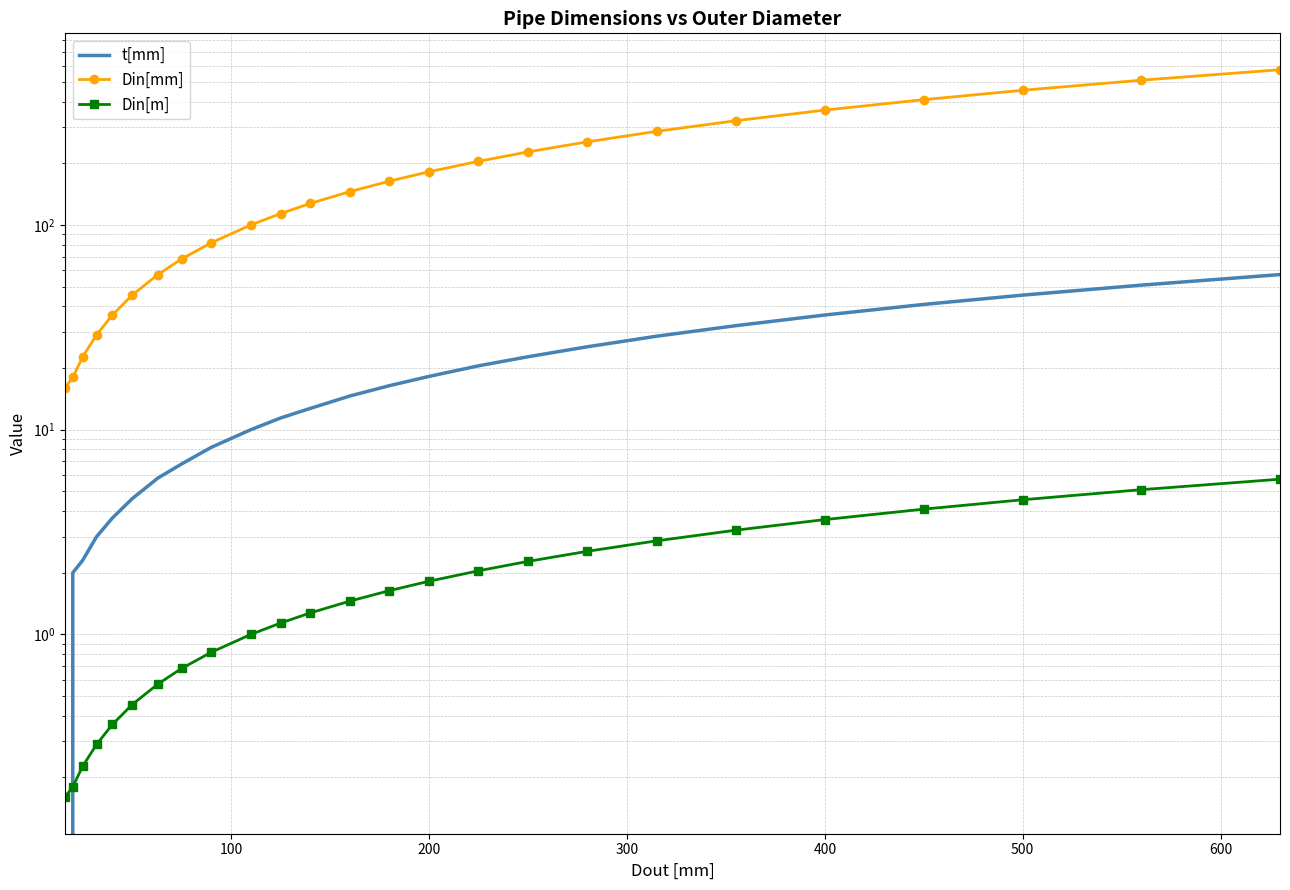

At how many categories does at least one series exceed 173?

11